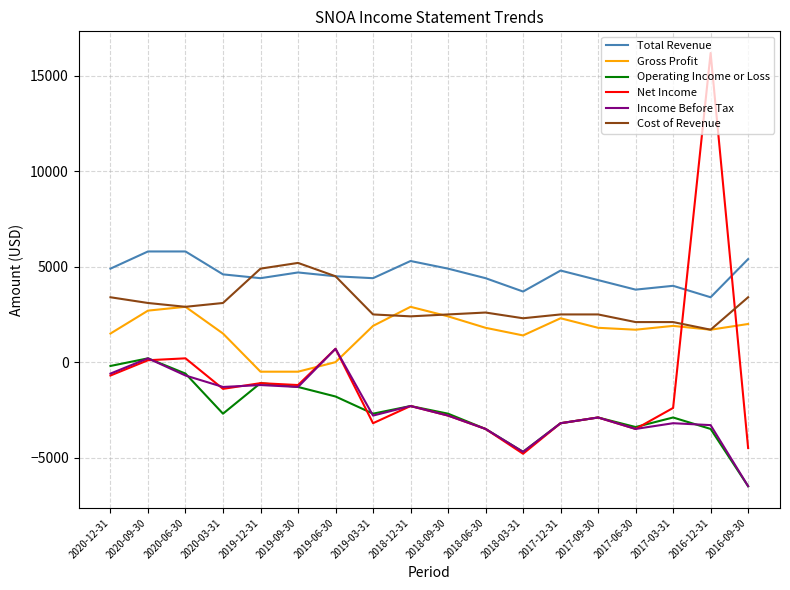

What is the difference between the second highest and minimum values in the Income Before Tax series?

6700